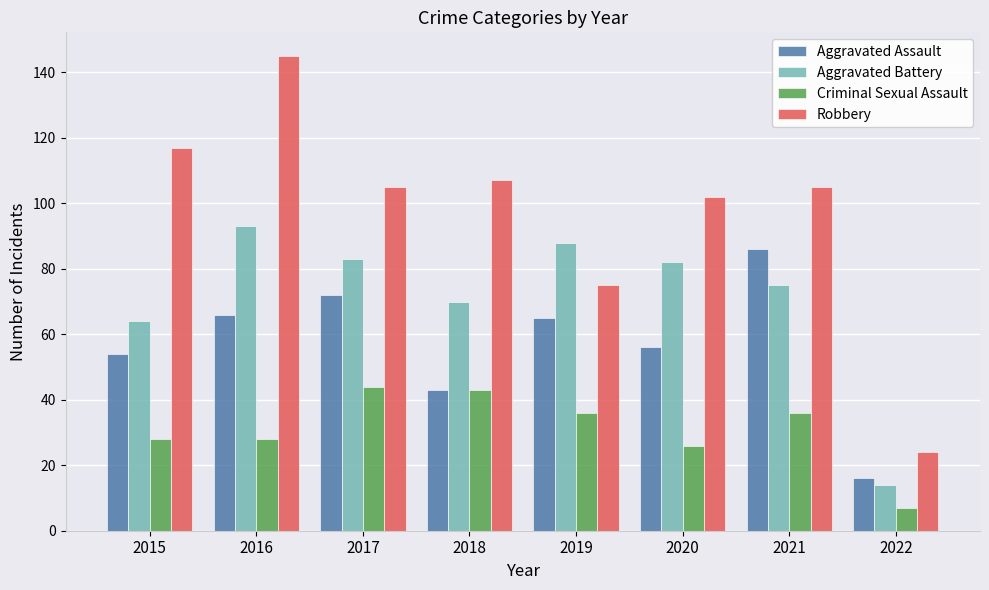

Which category has the highest value across all series?

2016